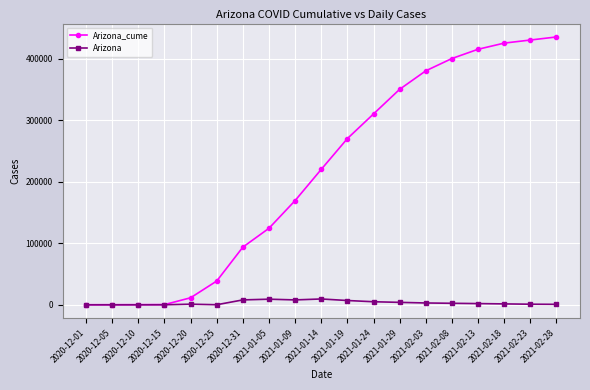

What is the difference between the Arizona values at 2021-01-19 and 2021-01-29?

3000